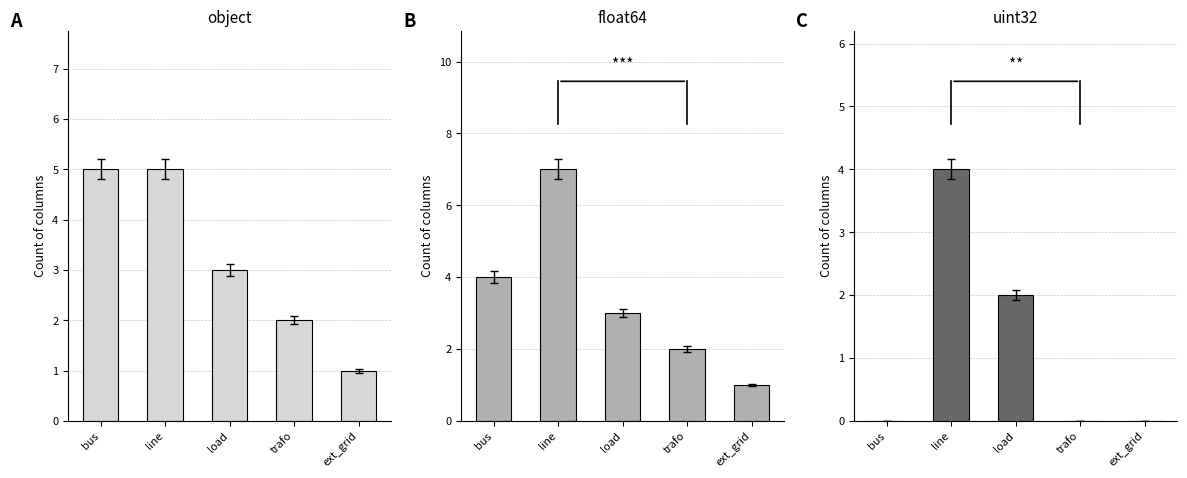

Which has a higher value, load or ext_grid?

load